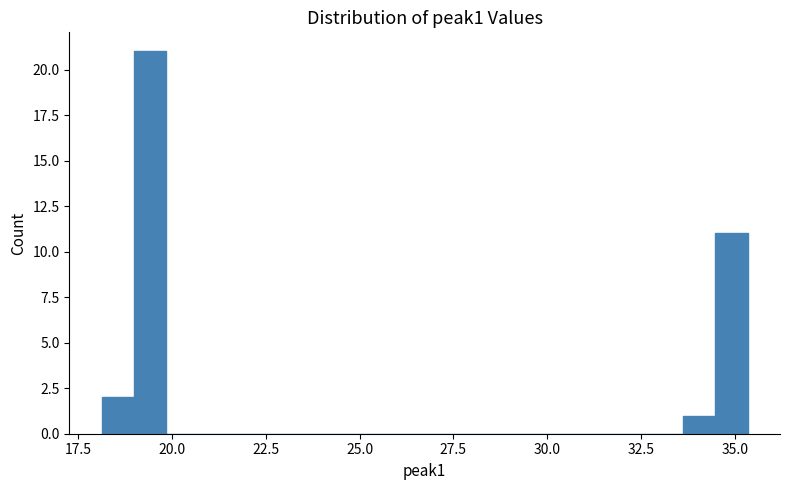

Around what value on the x-axis is the tallest bar? Give the approximate position of its centre, as read against the axis.

19.5